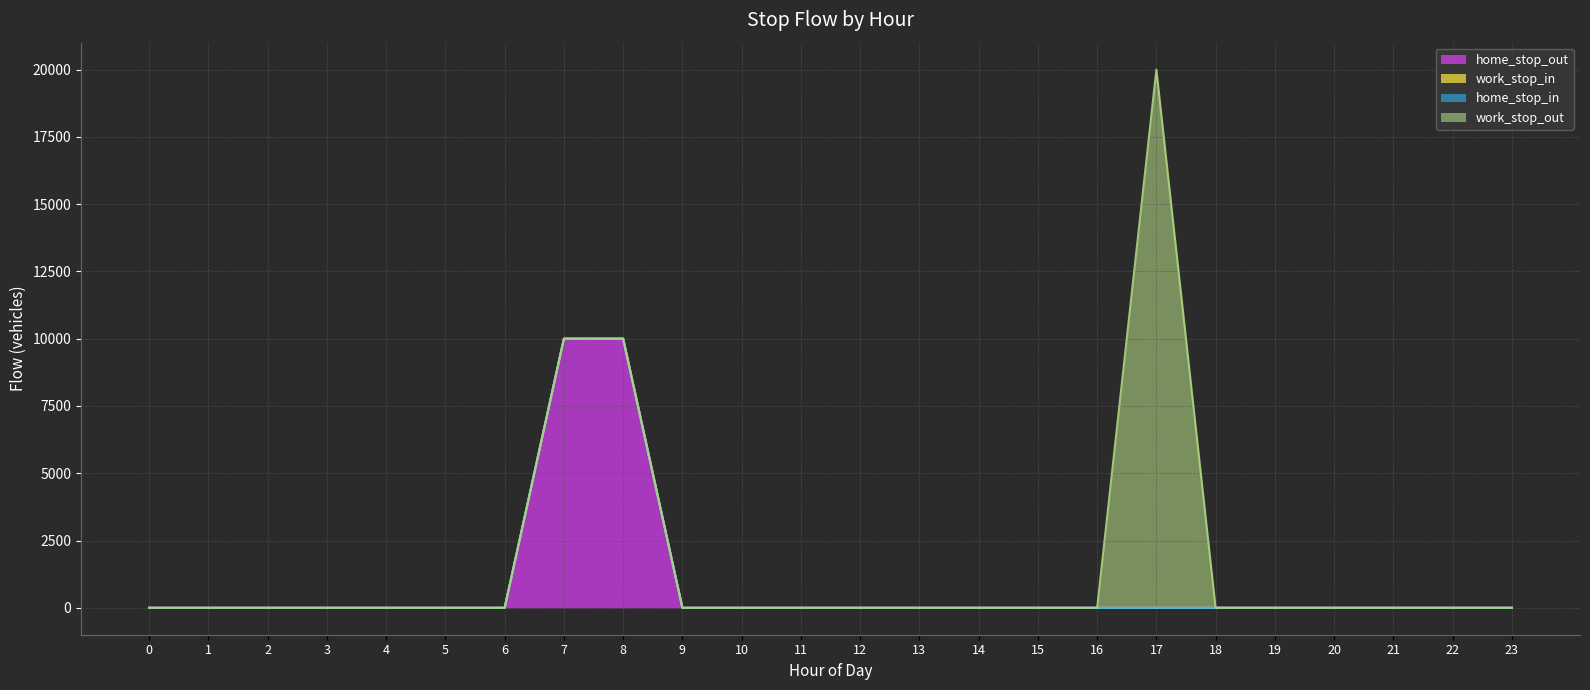

How many lines are shown in the chart?

4